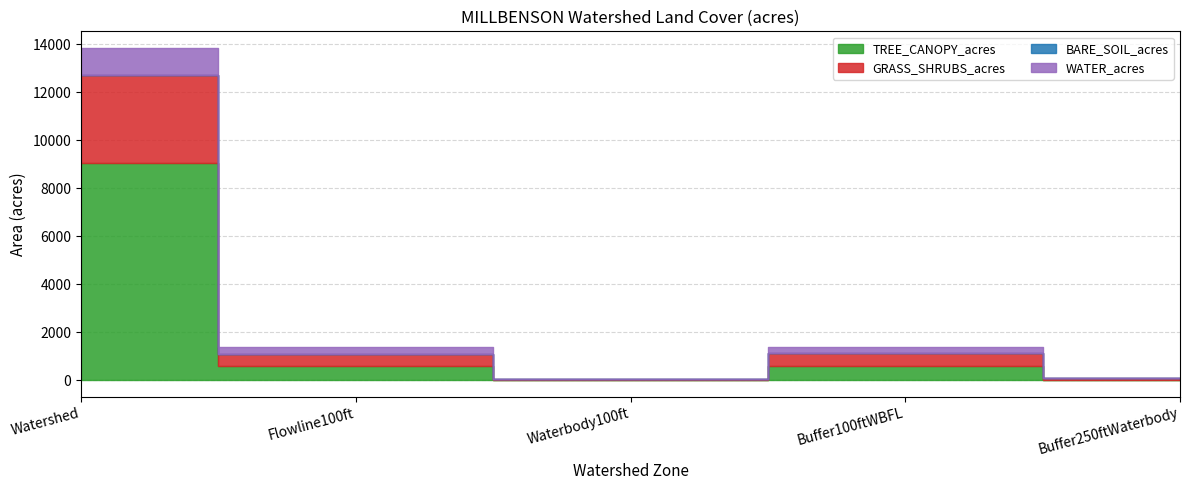

At how many categories does at least one series exceed 1225?

1